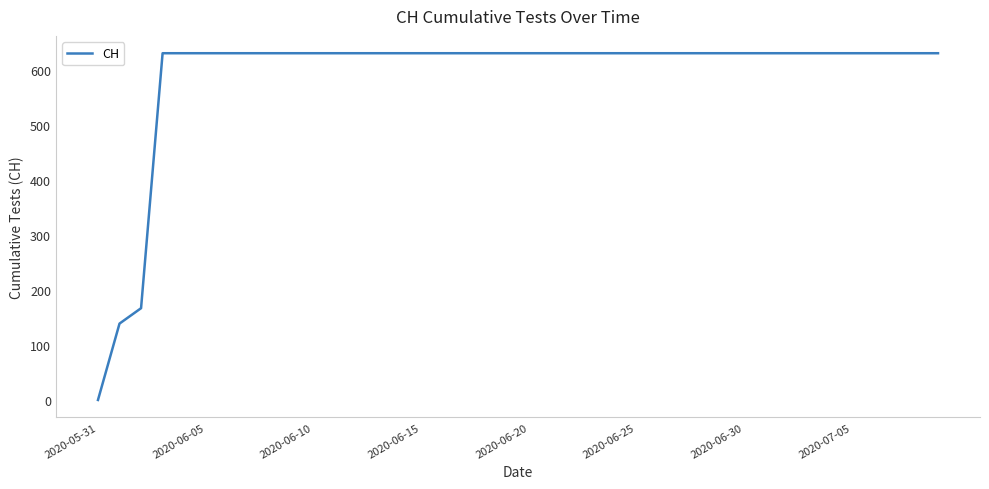

What is the sum of all values?

23653